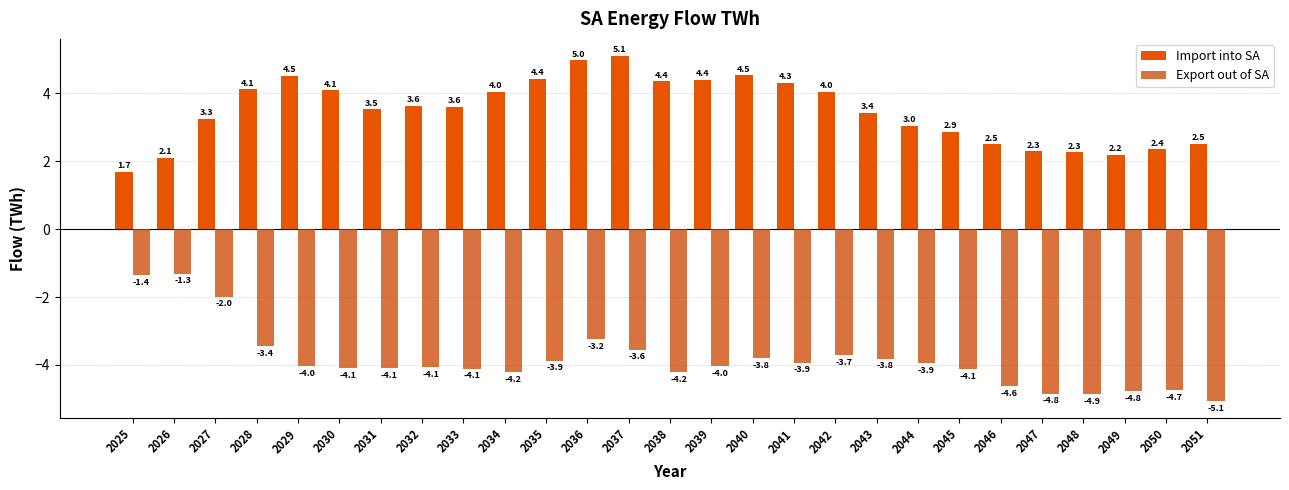

At which category is the sum across all series the highest?

2036